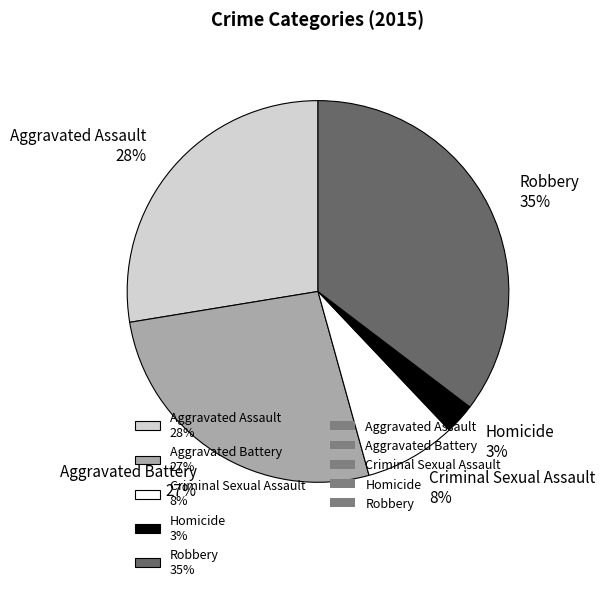

Is there any slice that represents more than half of the pie?

No